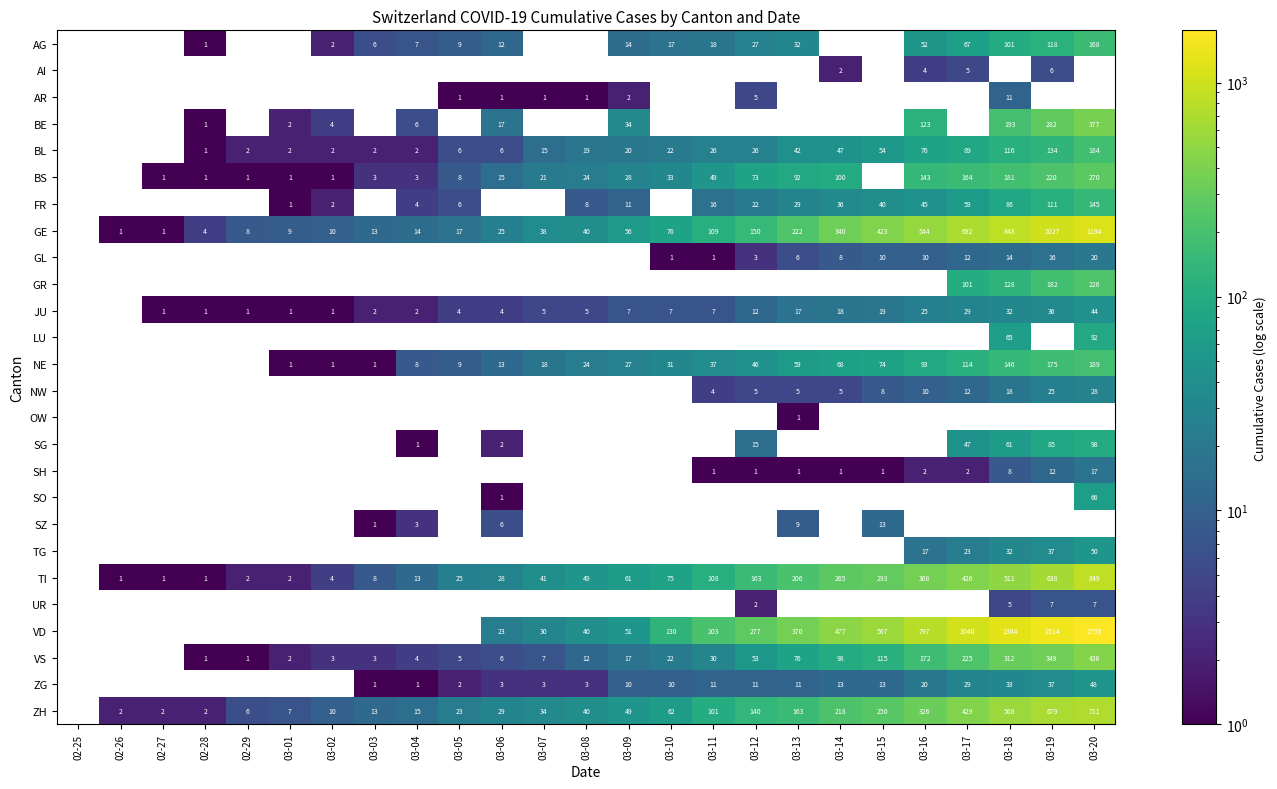

How many data points does each series have?

25